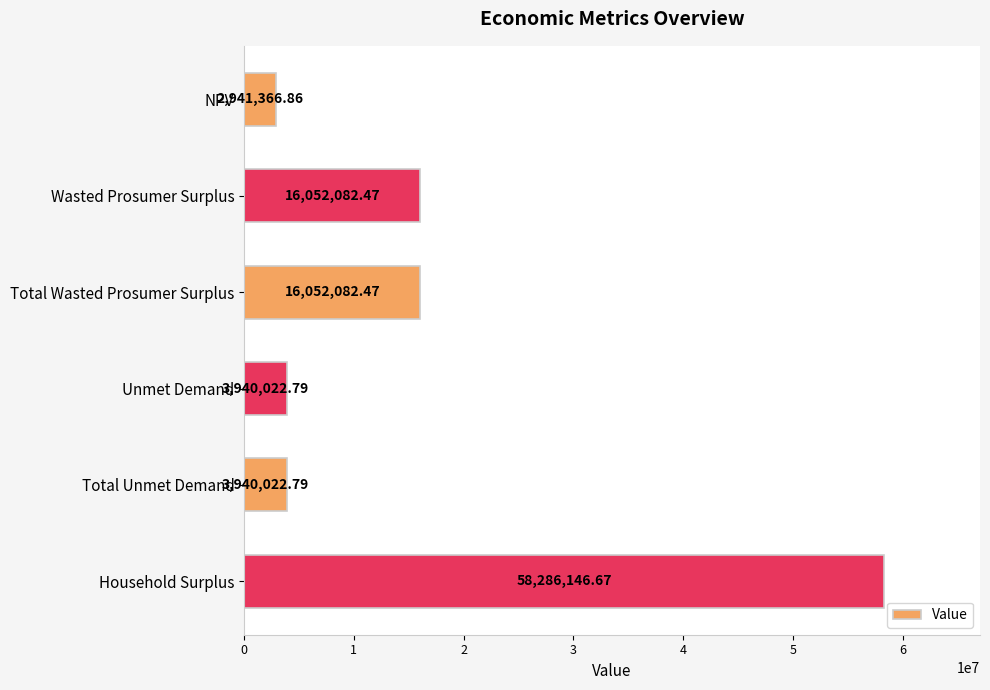

Which category has the lowest value across all series?

NPV